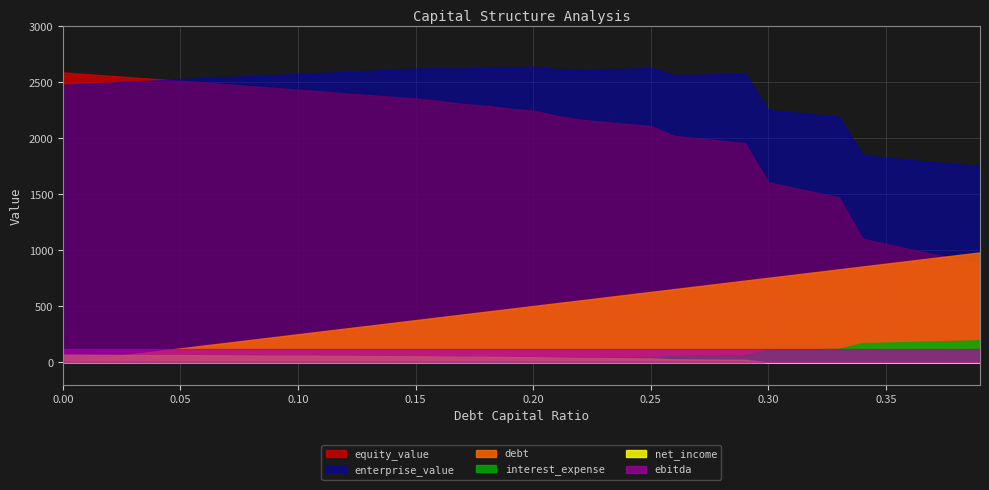

What is the spread (max minus min) of values at 0.31?

2243.6